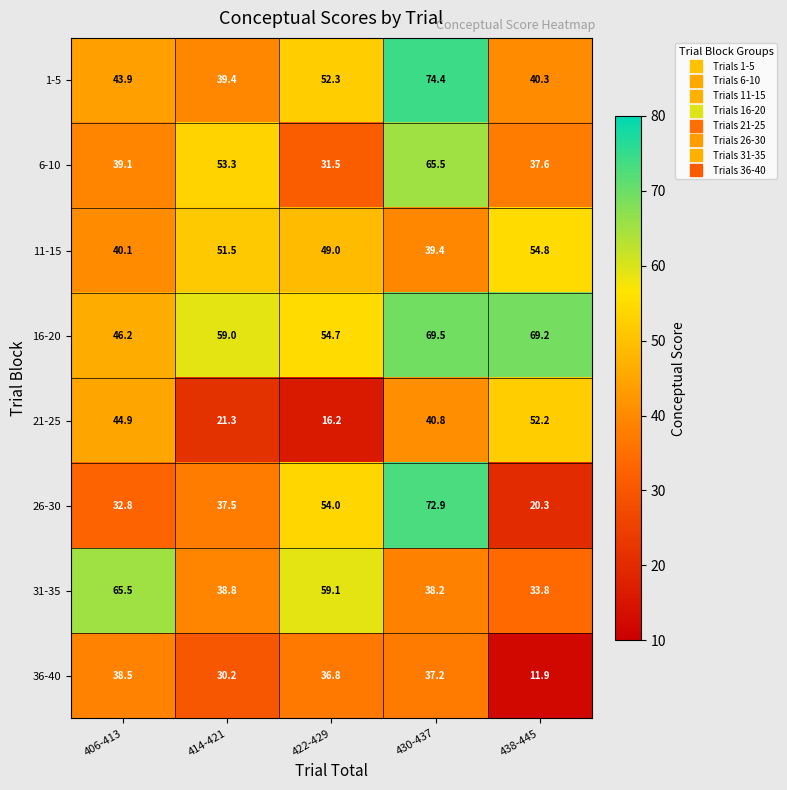

Which category has the lowest value across all series?

438-445